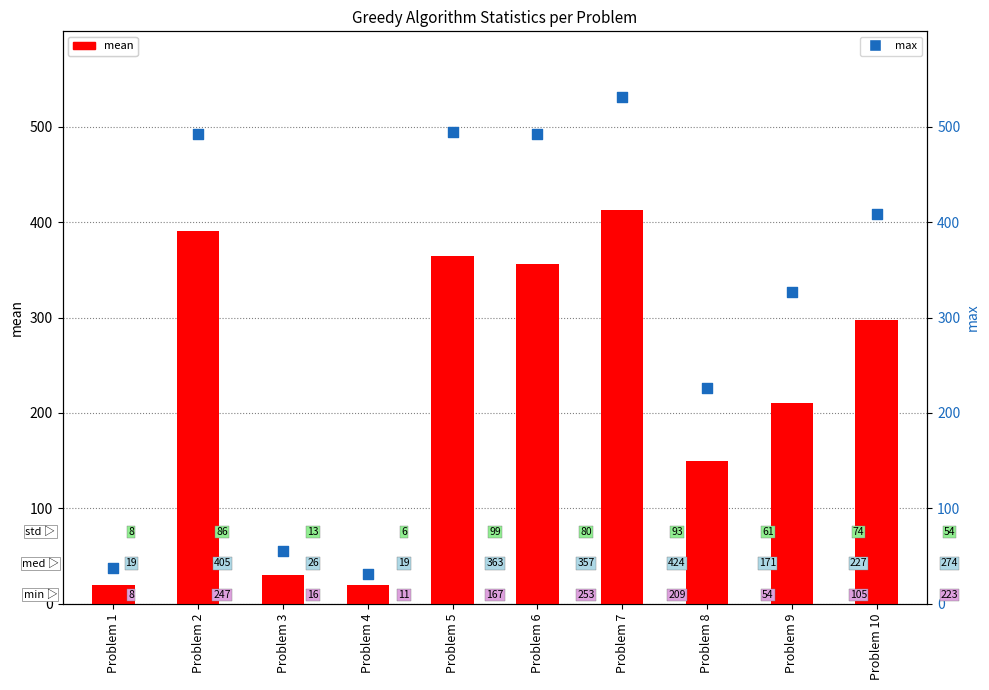

Which series has the widest spread of Y values?

max